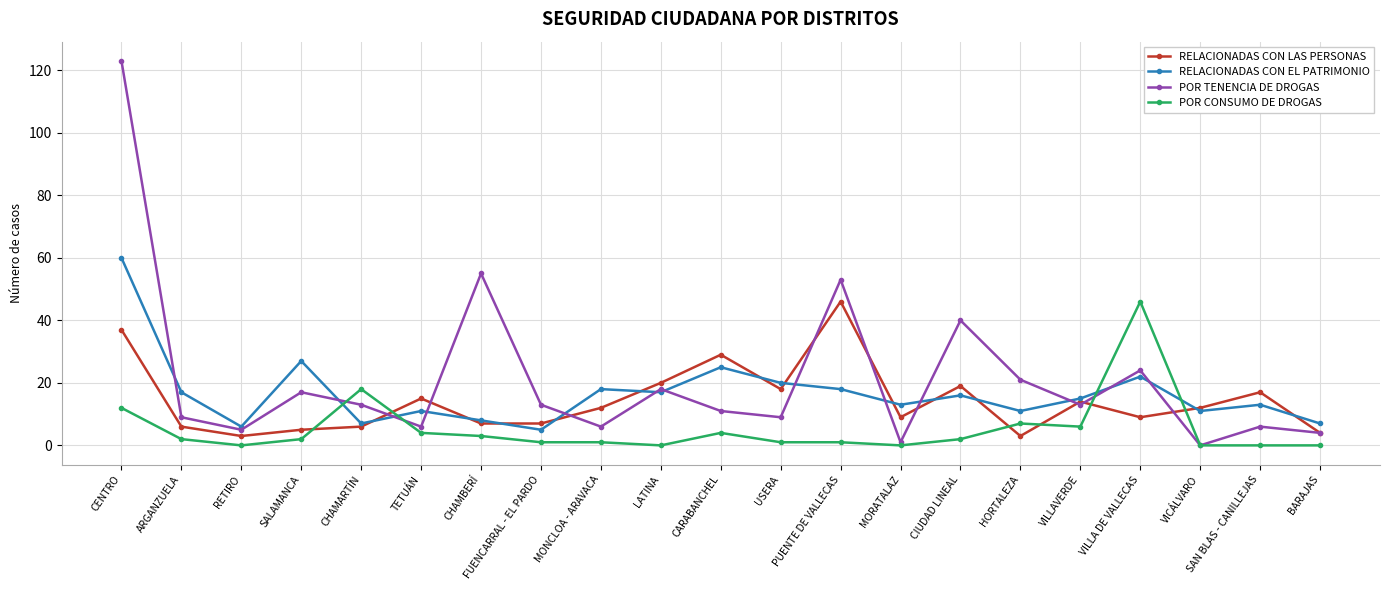

What is the spread (max minus min) of values at RETIRO?

6